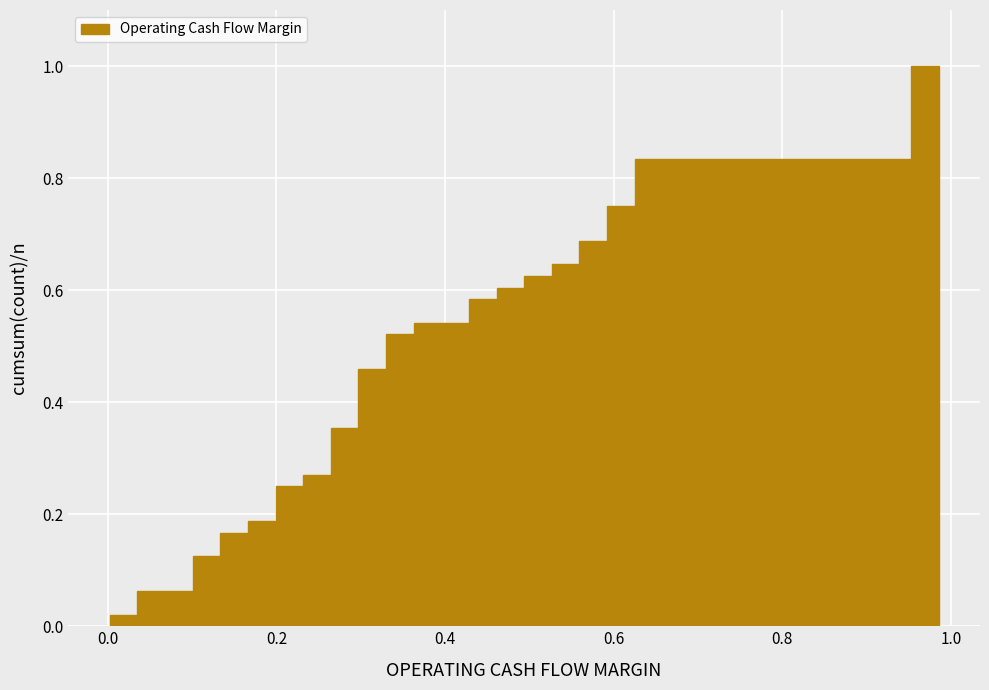

Around what value on the x-axis is the tallest bar? Give the approximate position of its centre, as read against the axis.

0.96